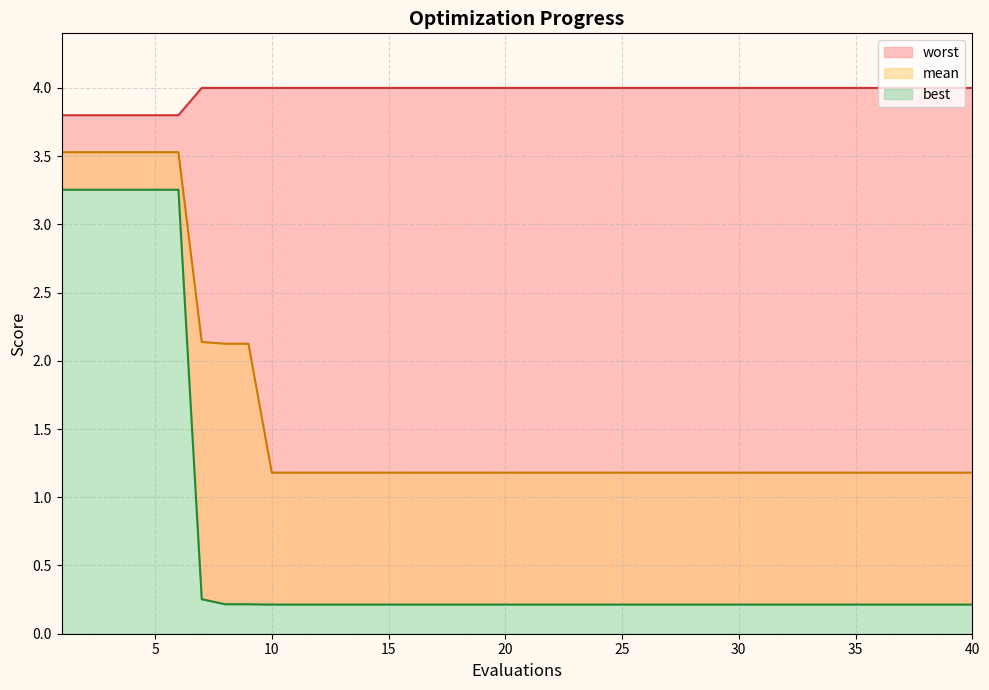

How many lines are shown in the chart?

3